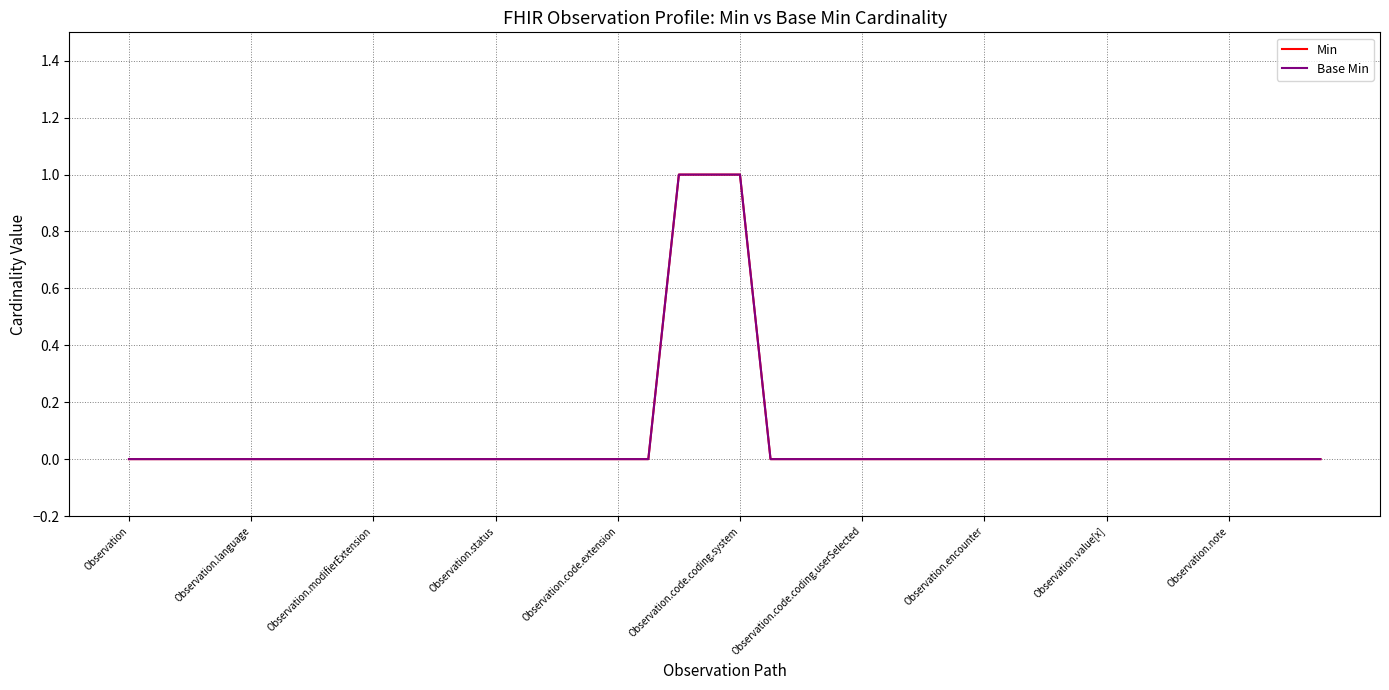

True or false: Base Min has more than 0 points higher than both neighbors.

False